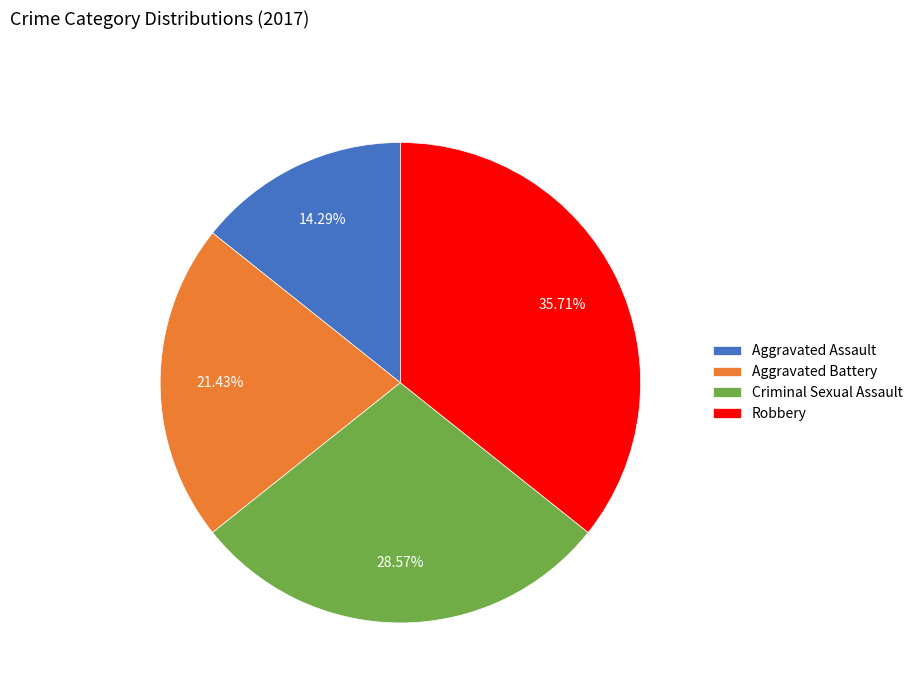

Count the number of slices in the pie.

4